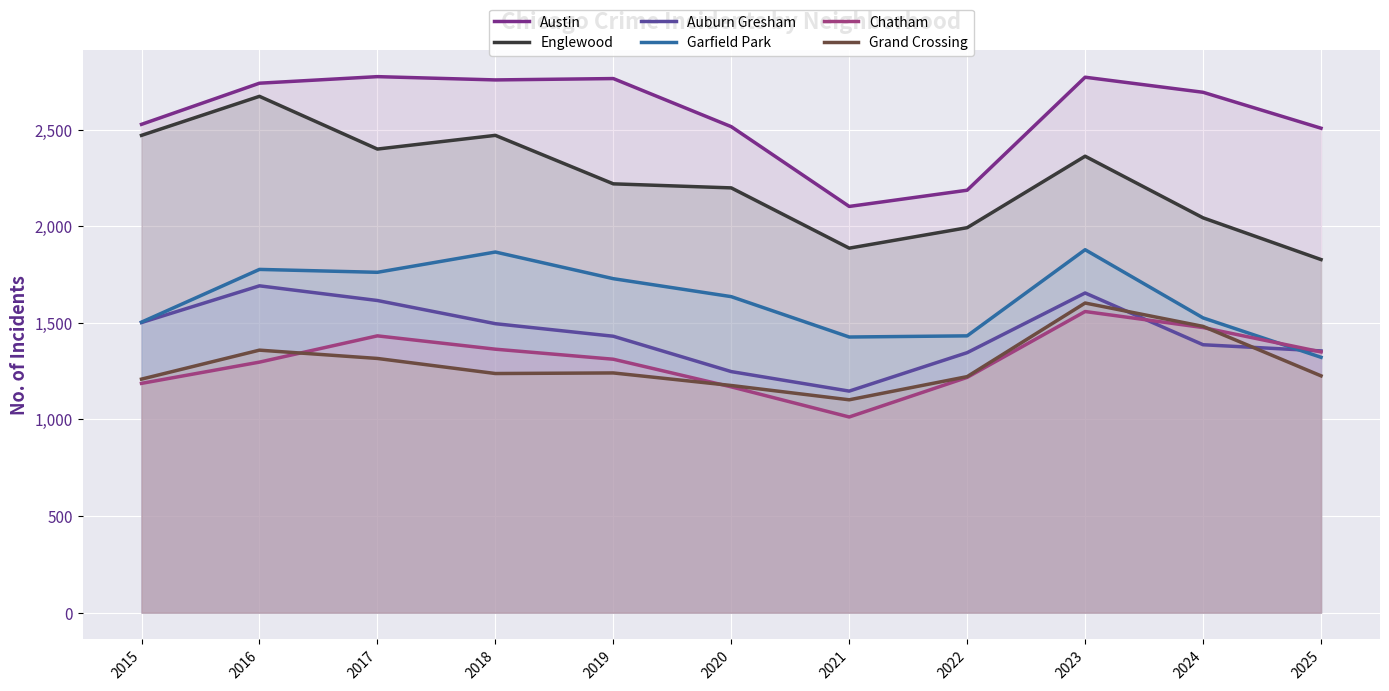

How many data points in Grand Crossing are less than 1238?

5